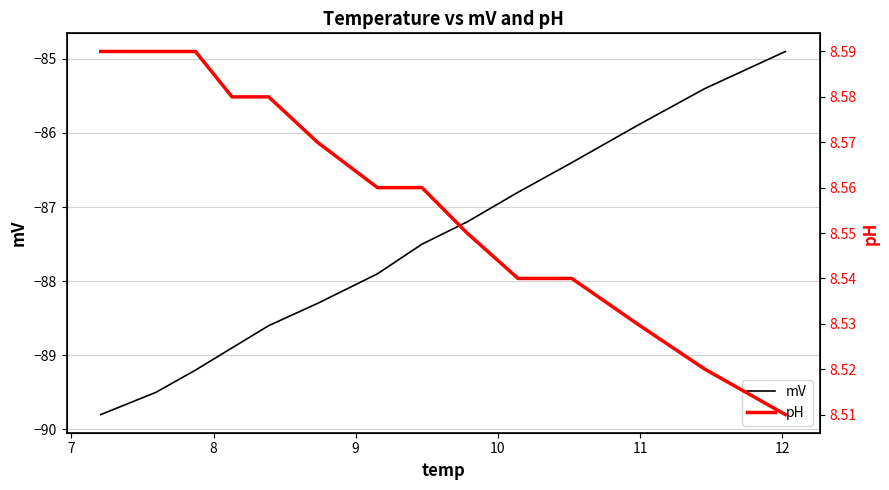

What is the maximum value for mV?

-84.9